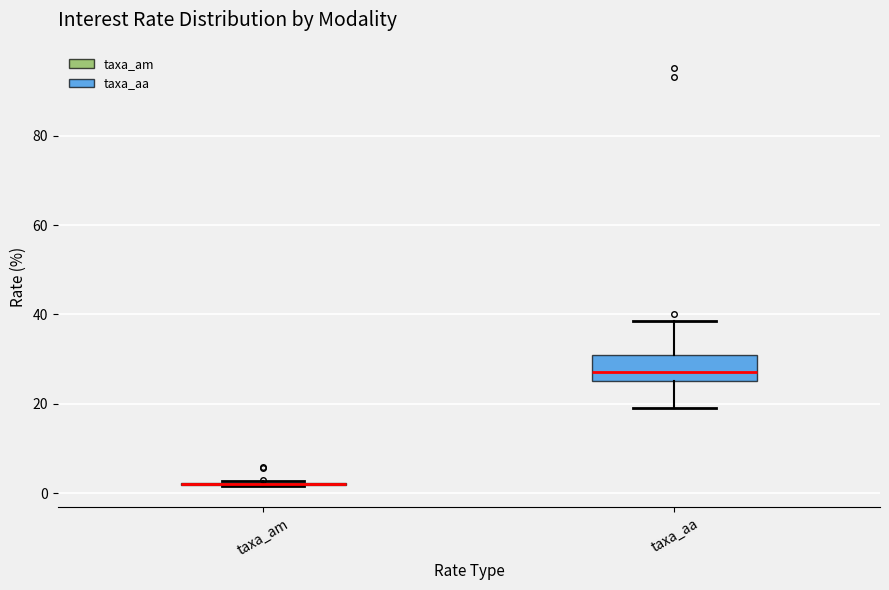

Reading left to right, read every box against the y-axis: the position of its median line, the range the box covers, and the ends of its whiskers. The values are not printed on the chart, so give them approximately, as read against the axis.

taxa_am: box collapsed to a line at 2, whiskers 2 to 2
taxa_aa: median 28, box 26 to 30, whiskers 20 to 38